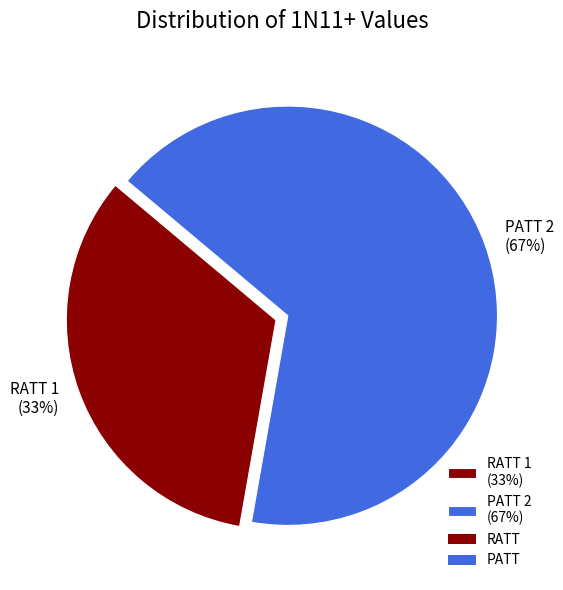

Which slice is the smallest?

RATT